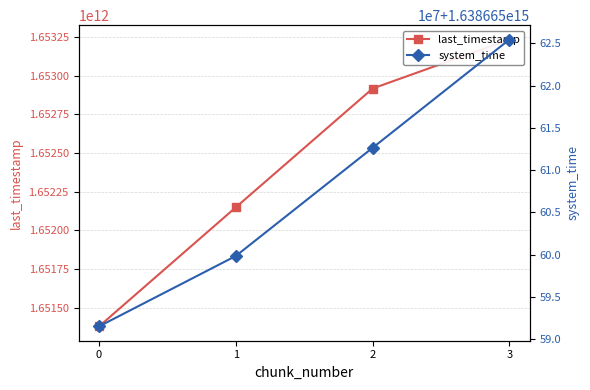

At which label is system_time closest to 1638665608475571?

2